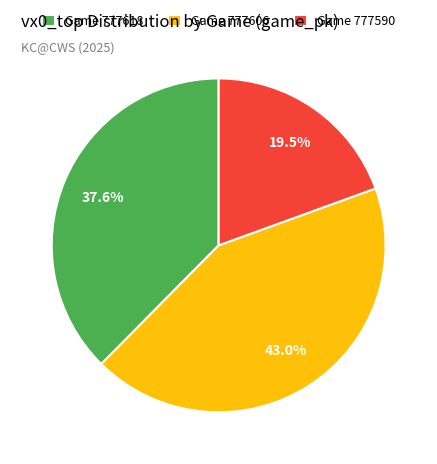

Is the sum of Game 777618 and Game 777606 greater than half?

Yes